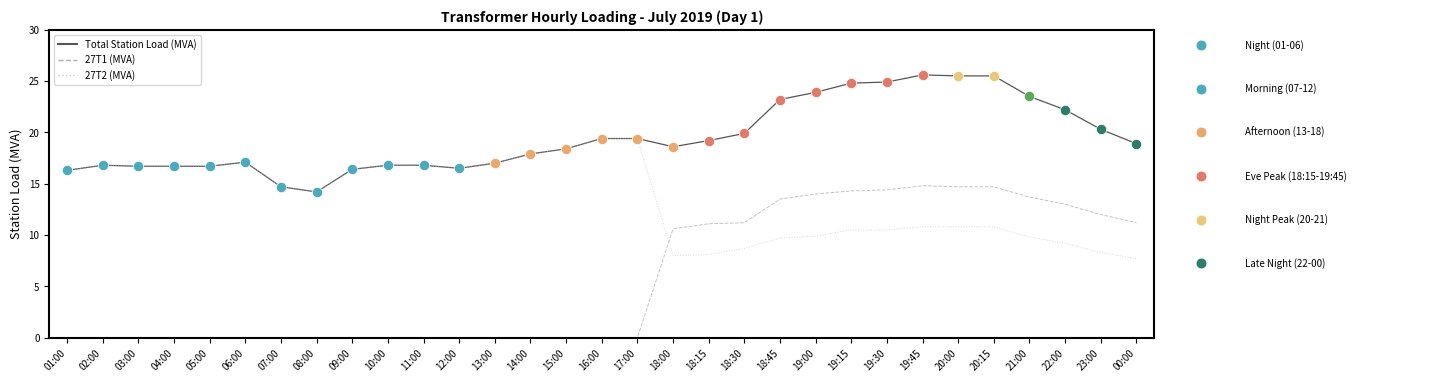

At which category is the sum across all series the highest?

19:45